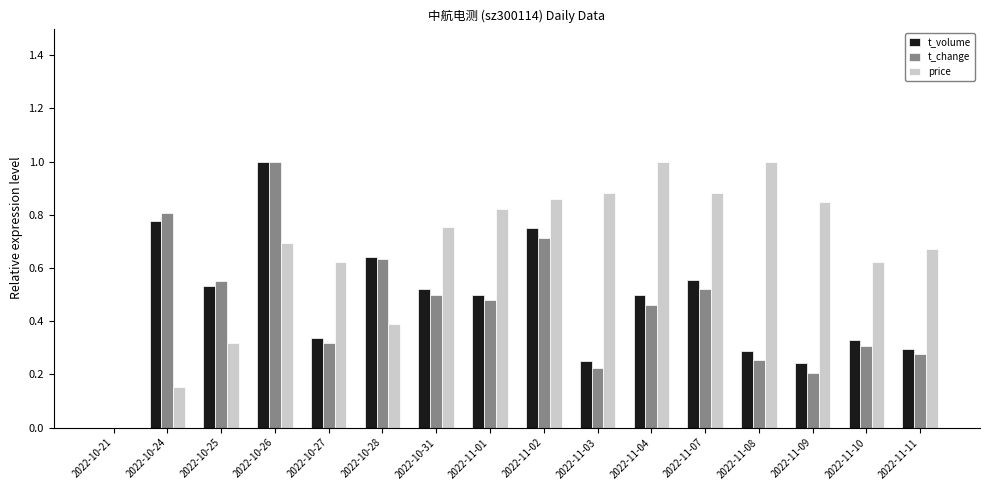

Is the value of price at 2022-10-27 greater than the value of t_change at 2022-10-25?

Yes